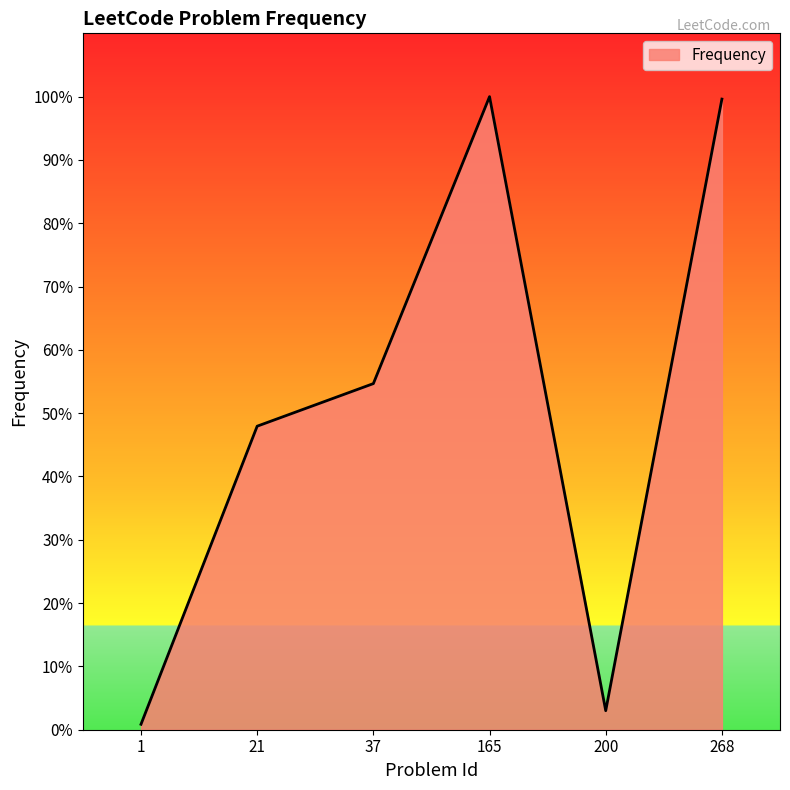

True or false: the data has more than 2 interior local peaks.

False